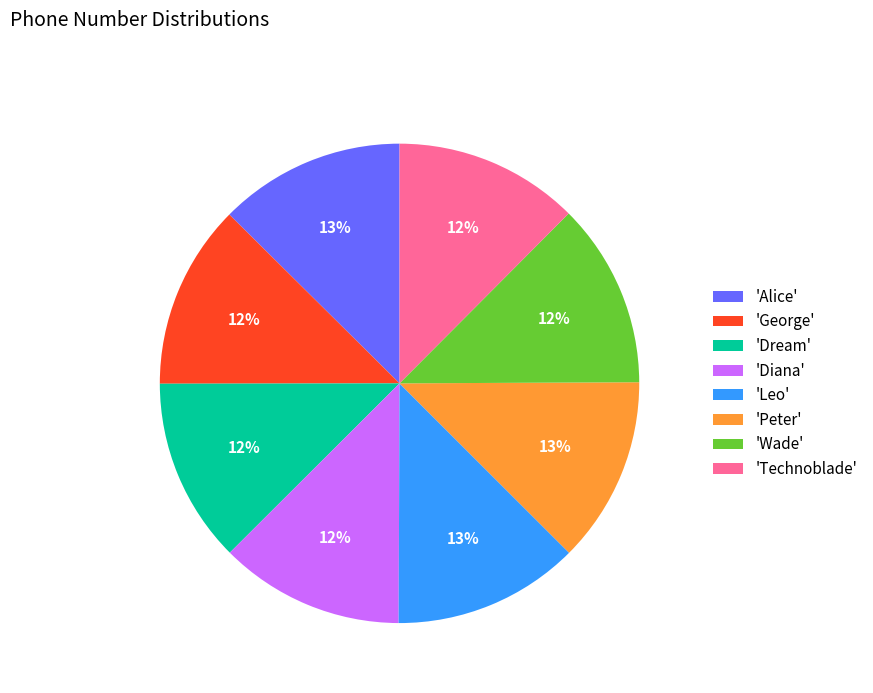

Is there a majority slice in this chart?

No